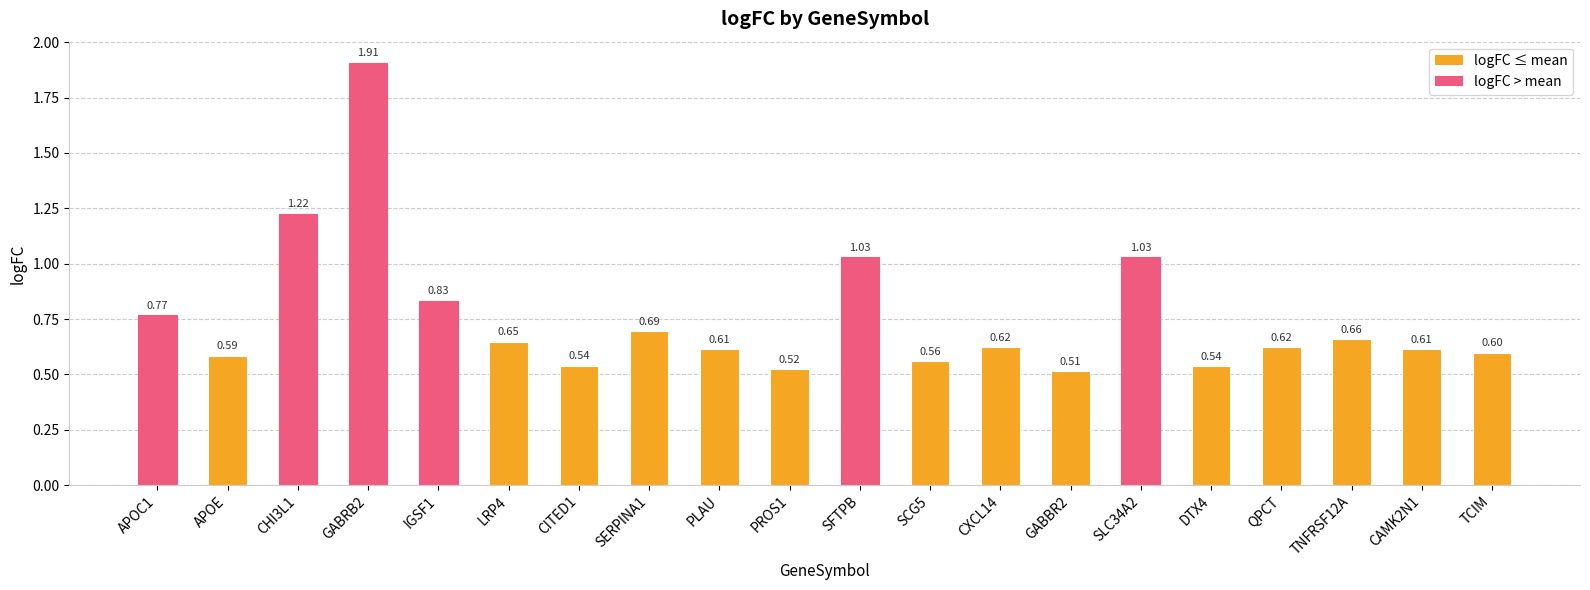

Which has a higher value, QPCT or GABBR2?

QPCT